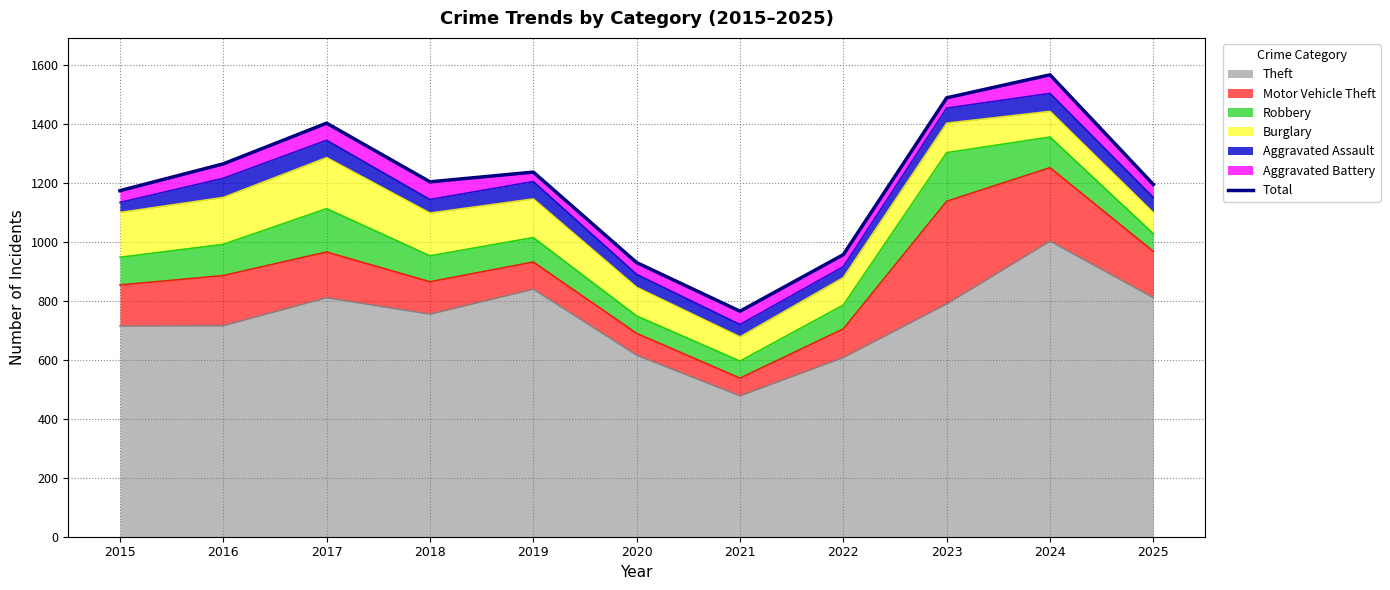

What is the smallest value displayed?

765